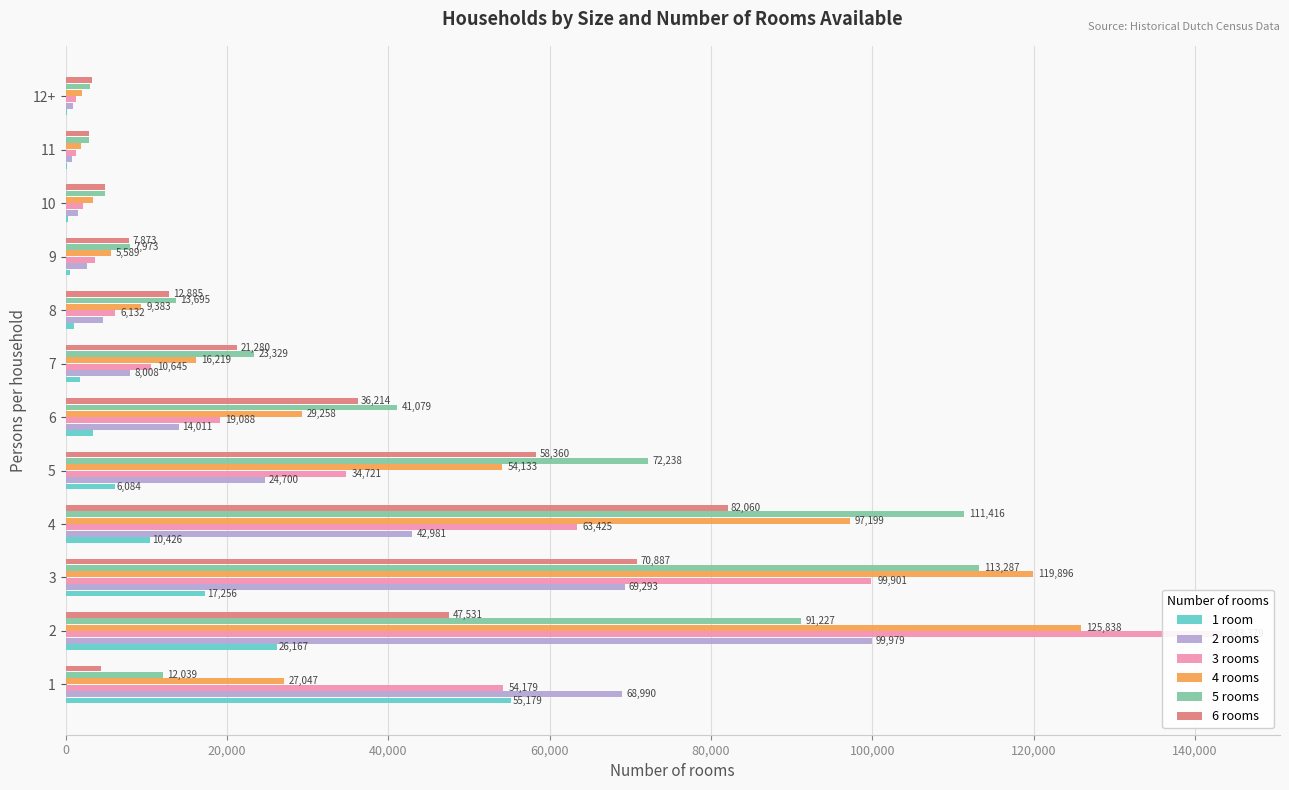

What is the difference between the maximum and minimum values in the 4 rooms series?

123889